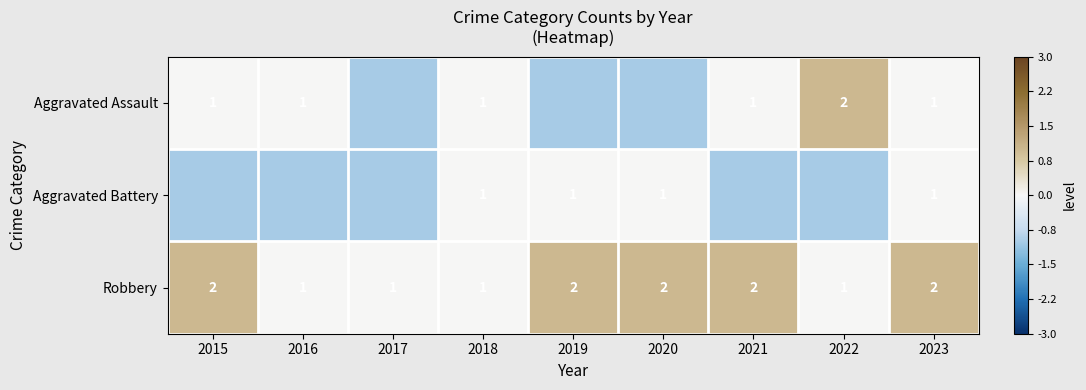

Is the value of Aggravated Assault at 2015 greater than the value of Robbery at 2021?

No